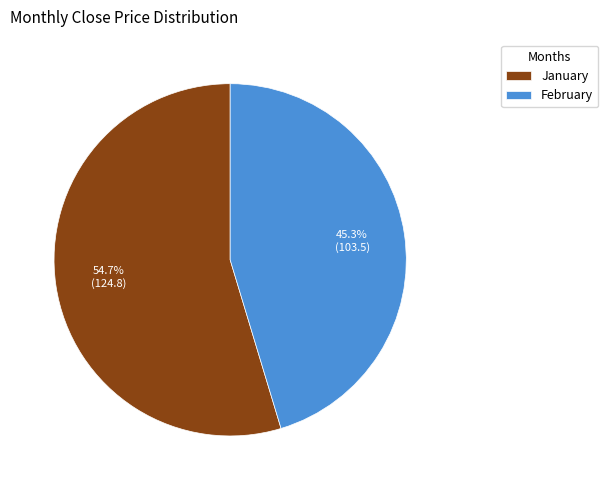

What is the ratio of the value at January to the value at February?

1.2